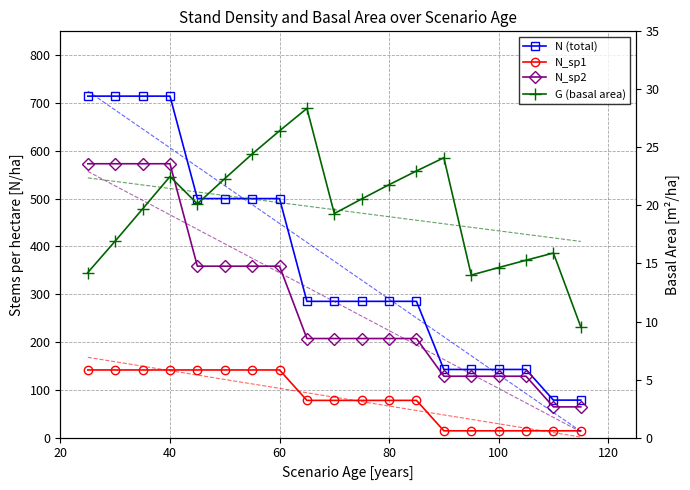

What is the difference between the maximum and second lowest values in the N (total) series?

636.0